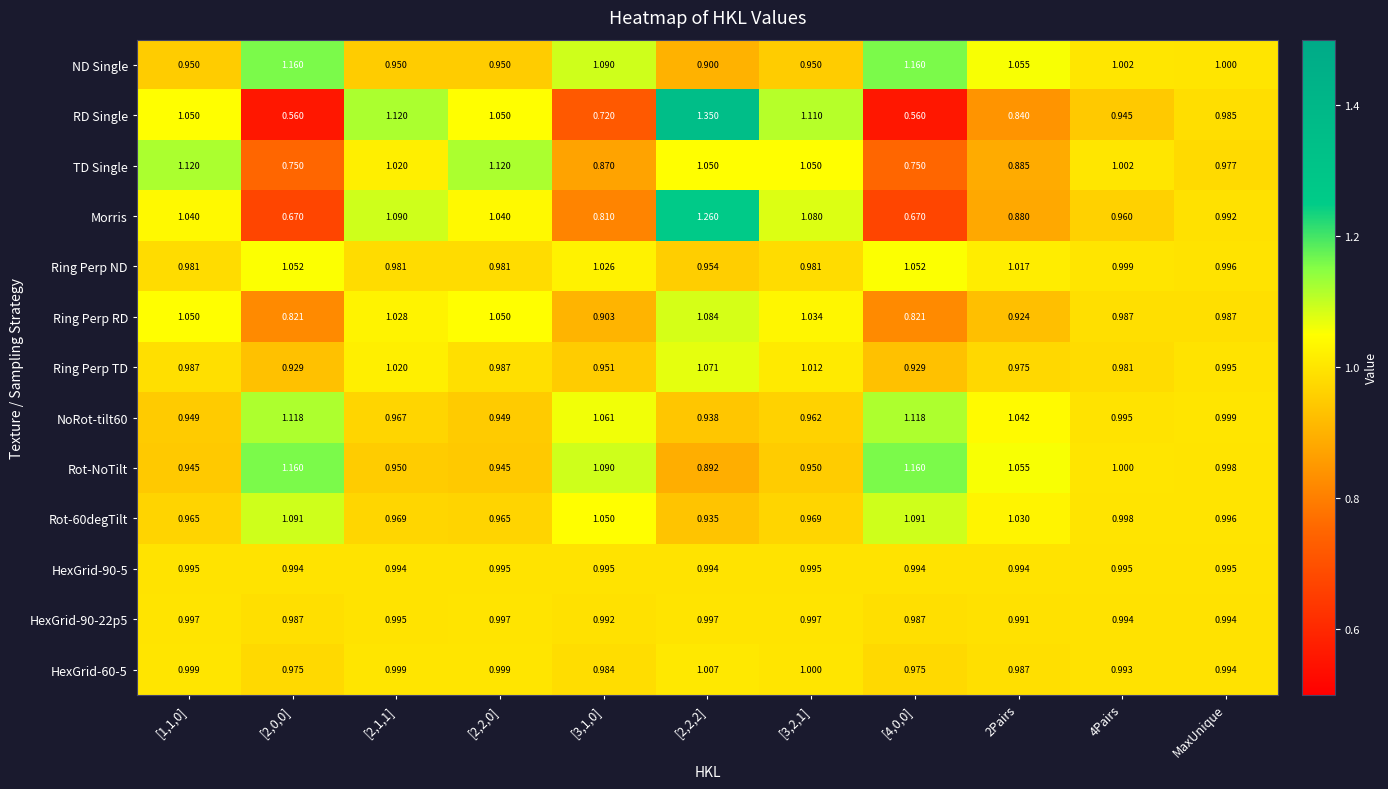

Which series has the largest range (max minus min)?

RD Single